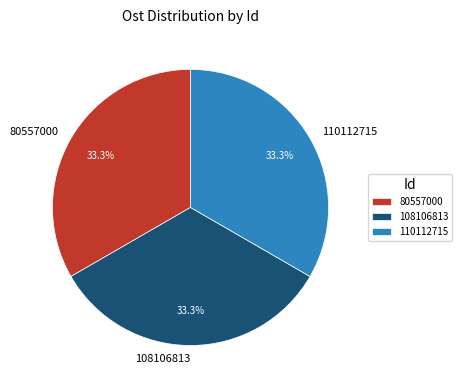

What is the ratio of the value at 108106813 to the value at 80557000?

1.0